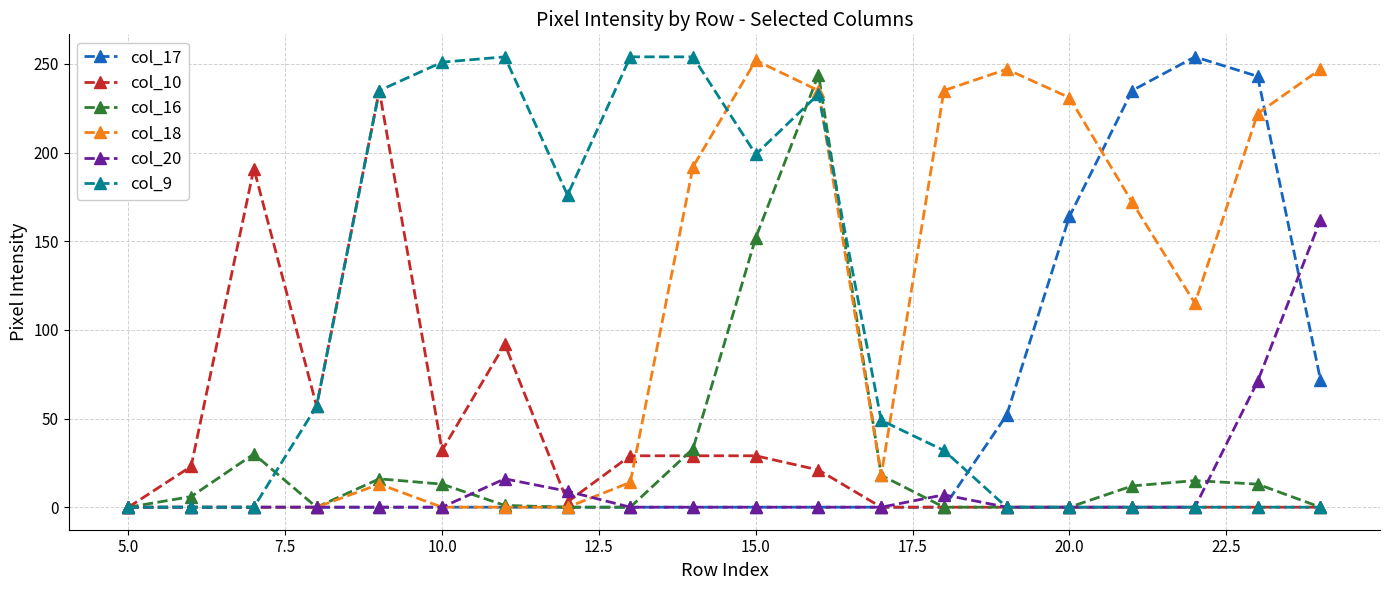

What is the maximum value shown in the chart?

254